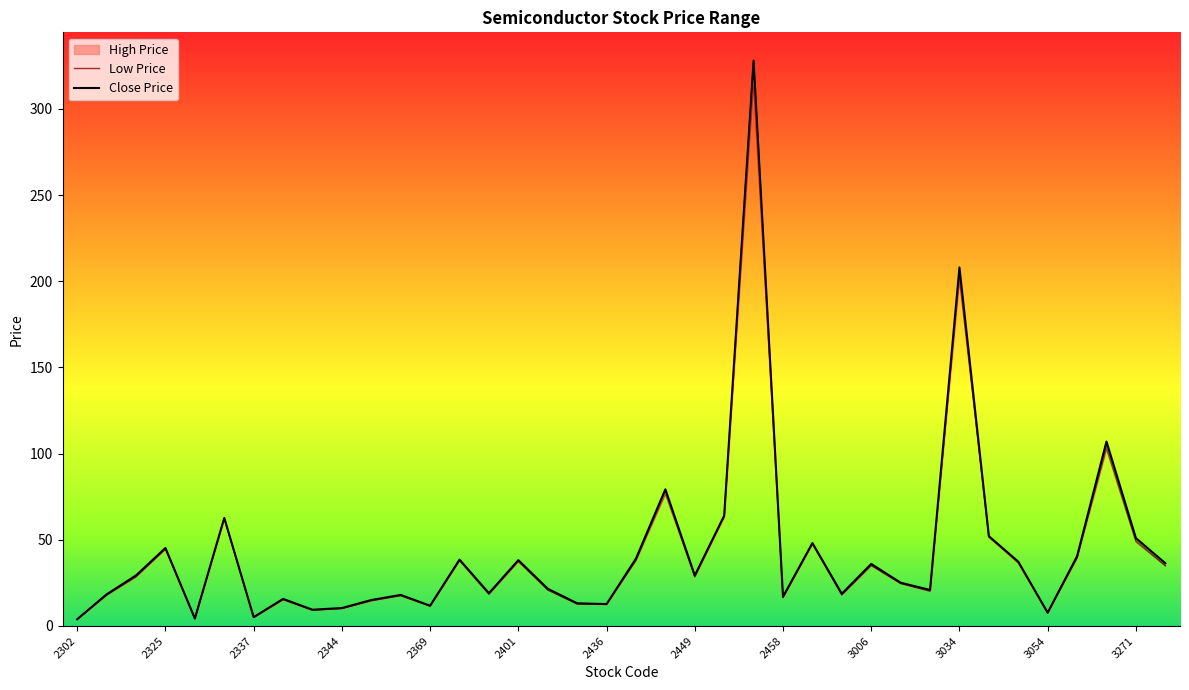

Reading right to left, list all the values displayed in this chart.

36.4	51.0	107.0	40.5	7.7	37.3	52.1	208.0	20.9	25.1	36.0	18.7	48.1	16.9	328.0	64.0	29.3	79.3	39.1	12.7	13.2	21.6	38.2	19.0	38.5	11.8	18.0	15.1	10.4	9.4	15.7	5.1	62.7	4.3	45.2	29.4	18.4	3.9